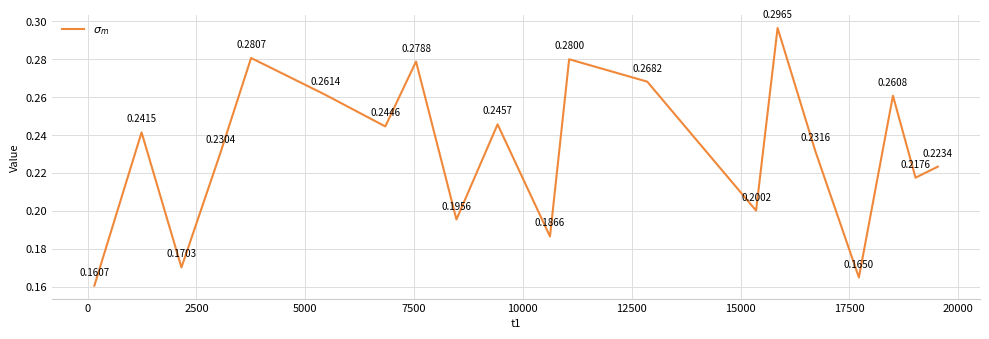

How many lines are shown in the chart?

1